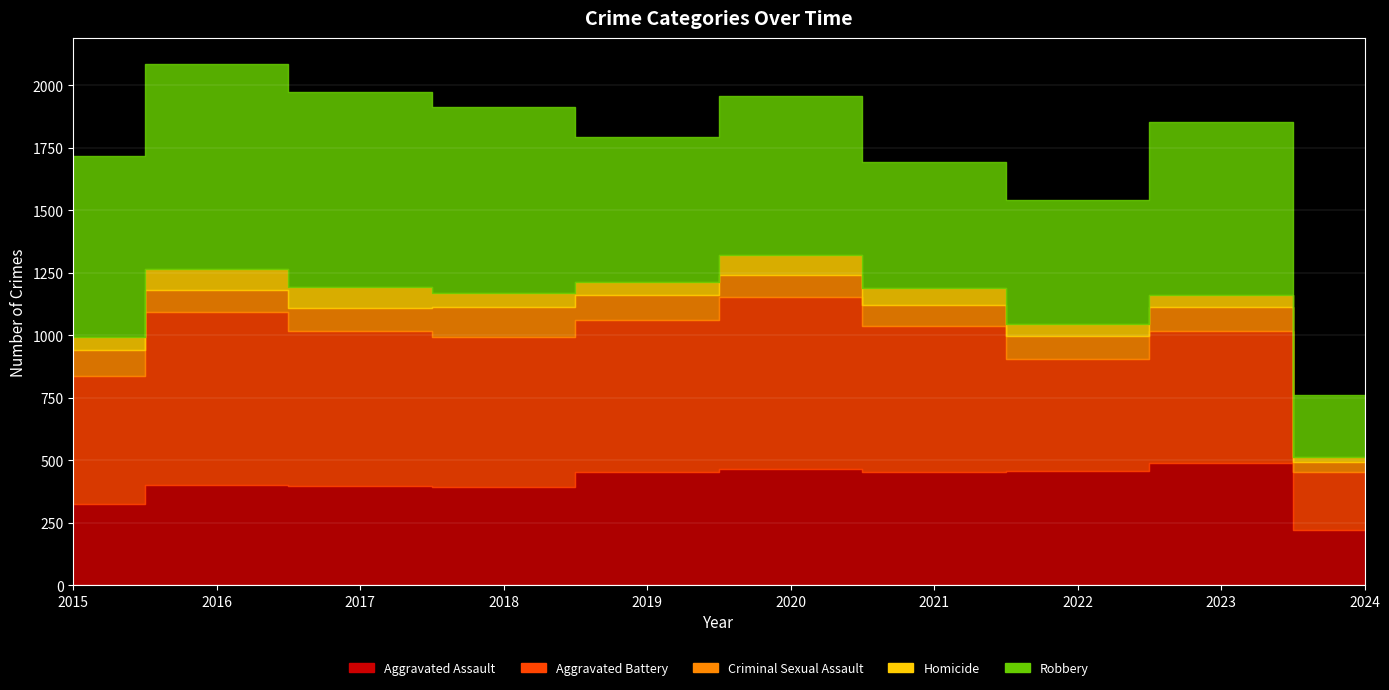

True or false: Criminal Sexual Assault and Aggravated Assault cross at least once.

False